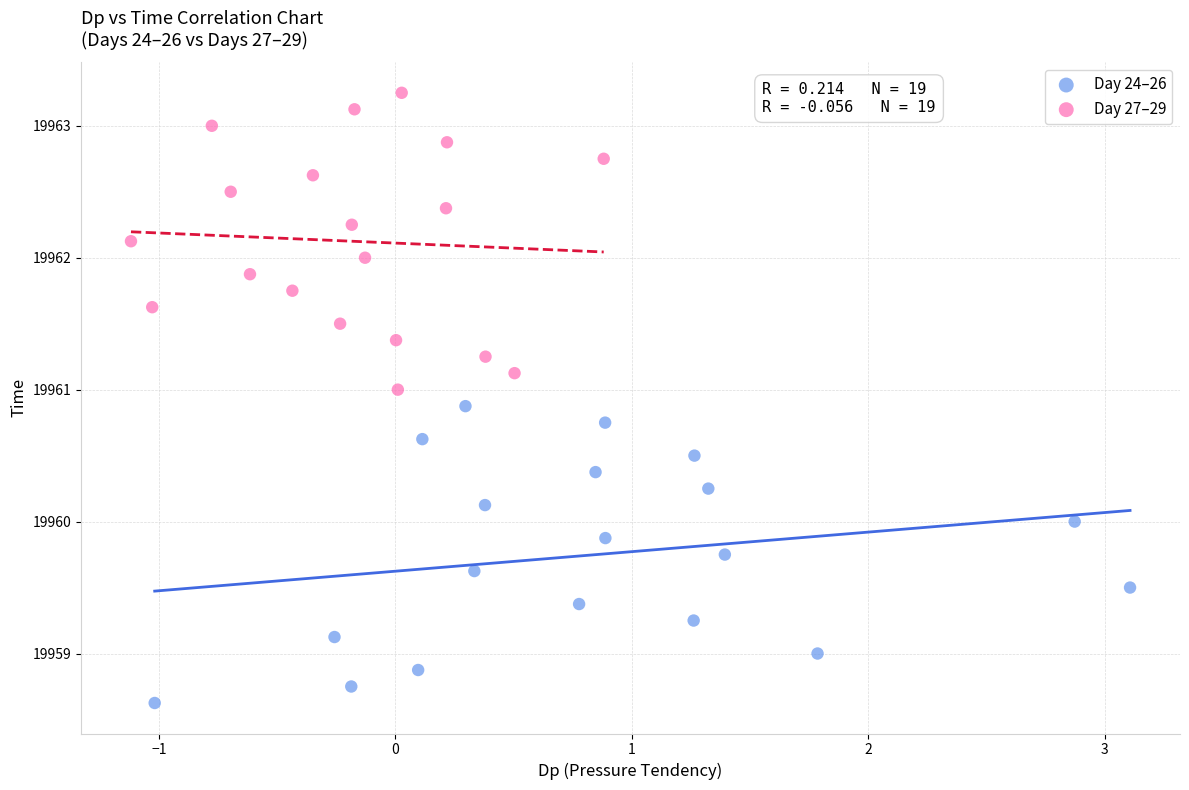

Which series contains the lowest Y value?

Day 24–26